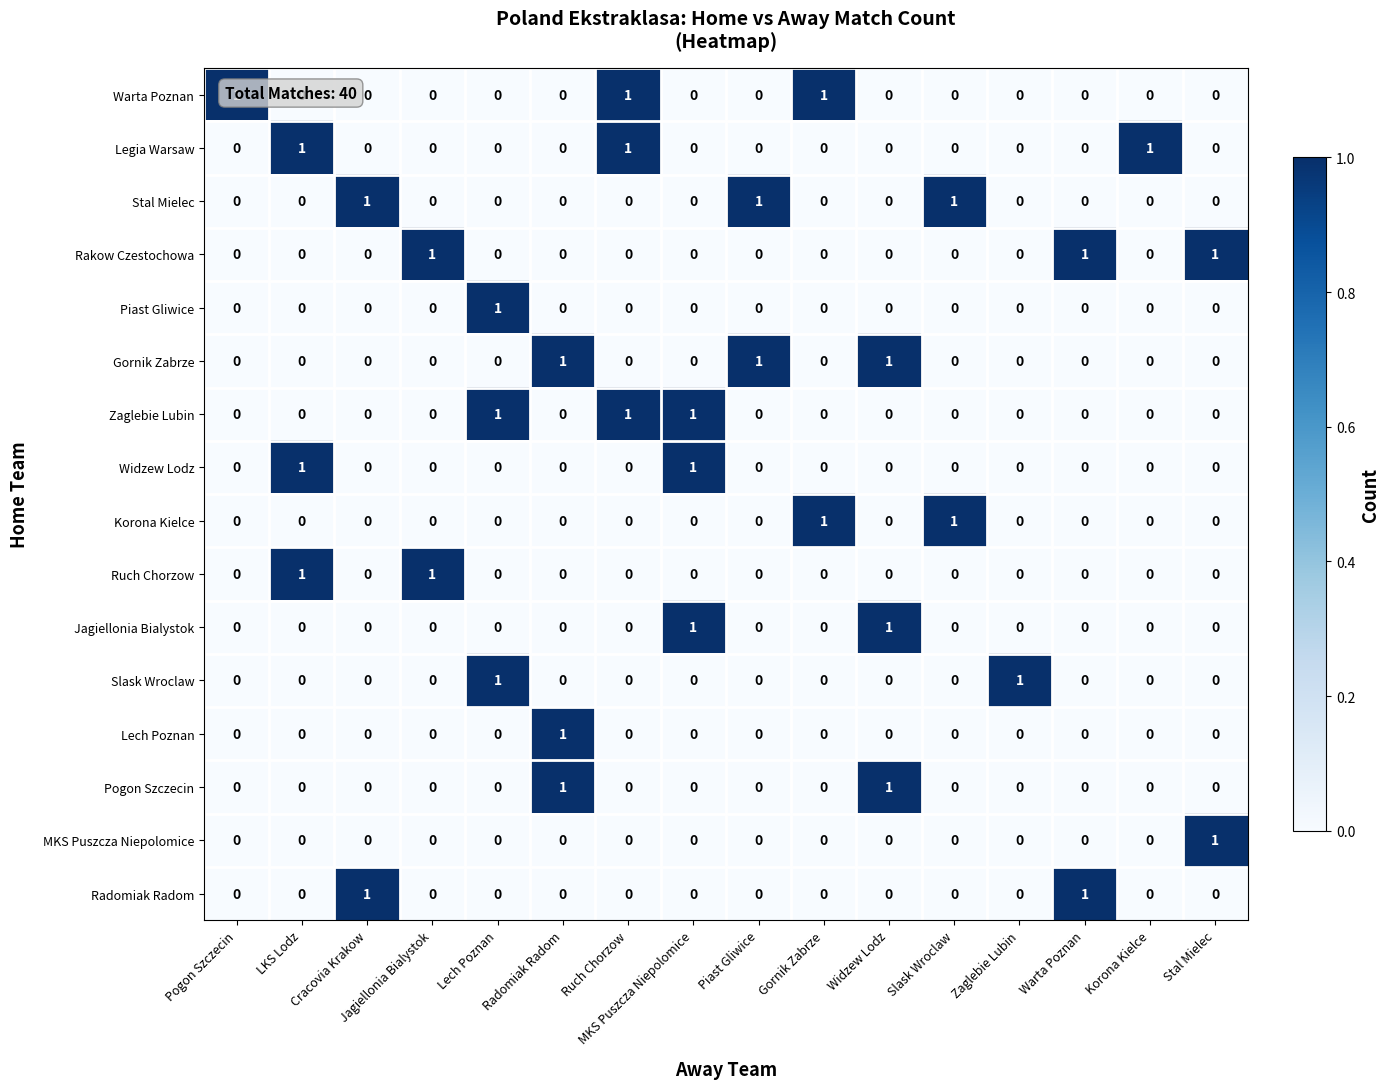

Count the MKS Puszcza Niepolomice values in the range 0 to 1.

16